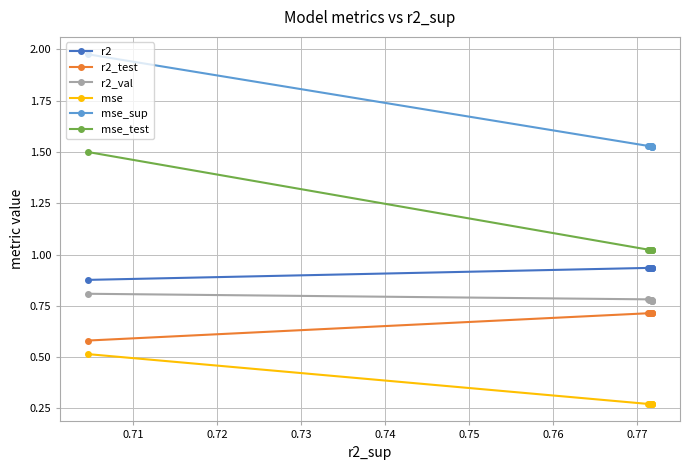

Which series has the largest range (max minus min)?

mse_test